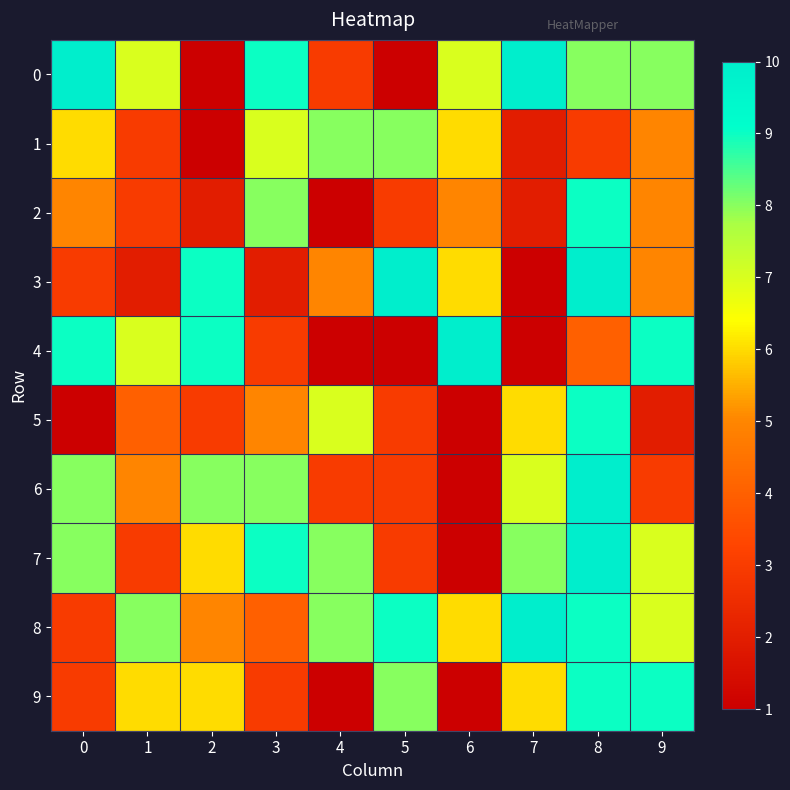

What is the difference between the highest and lowest values at 6?

9